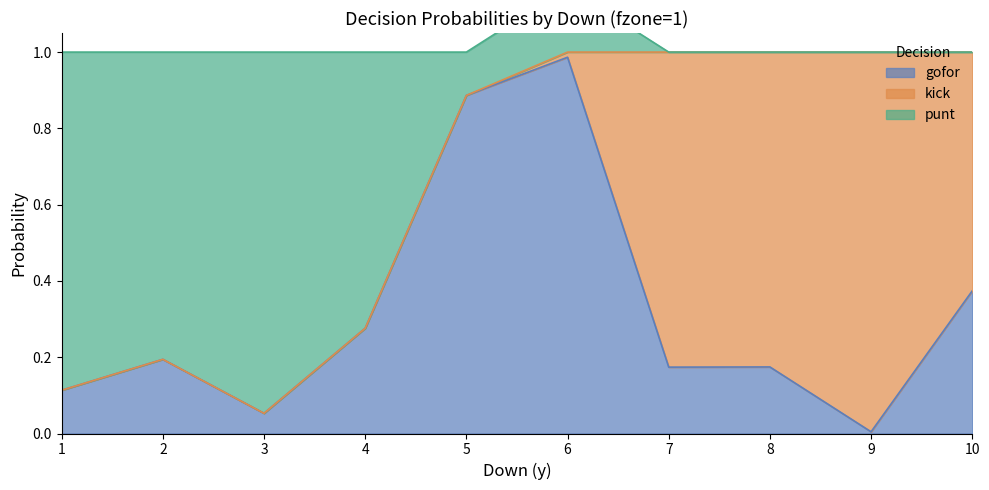

What is the approximate value of punt at 7?

1.0